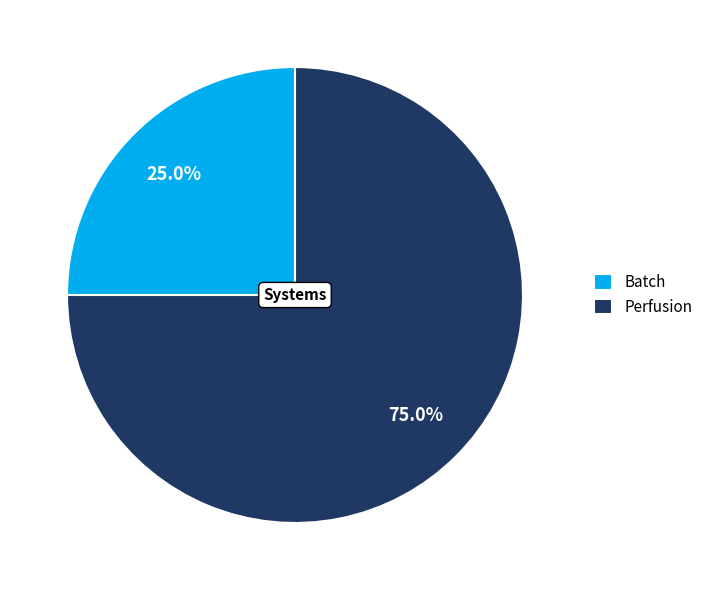

To the nearest percent, what is the combined percentage of Perfusion and Batch?

100%